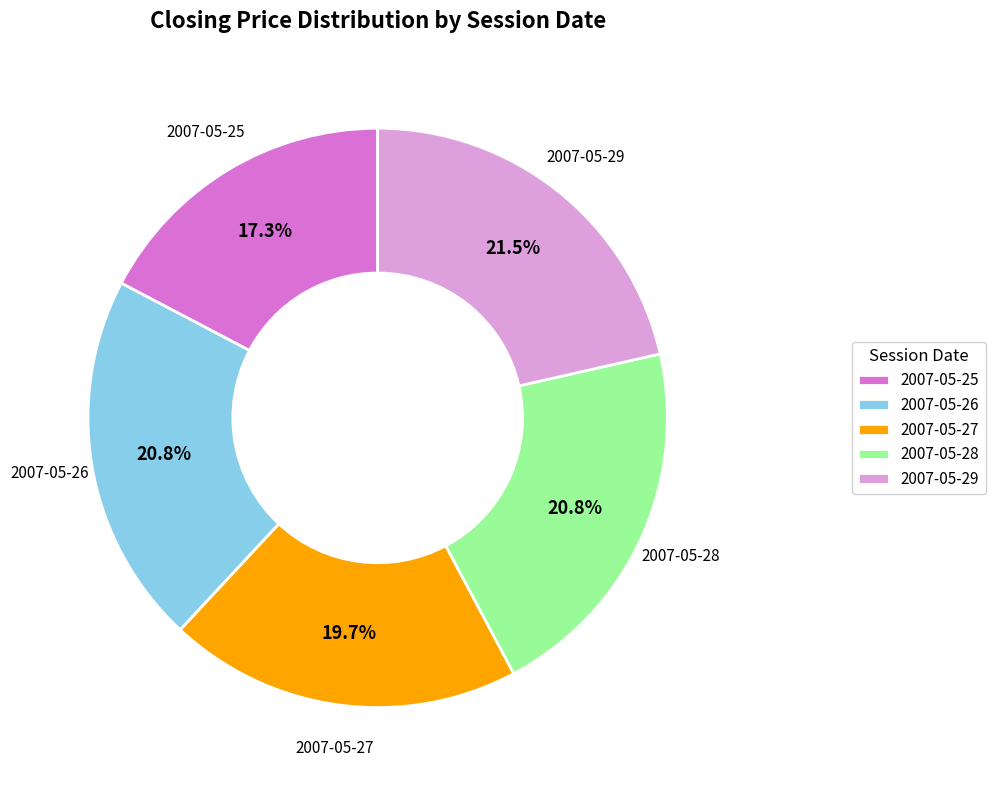

Which has a higher value, 2007-05-28 or 2007-05-27?

2007-05-28